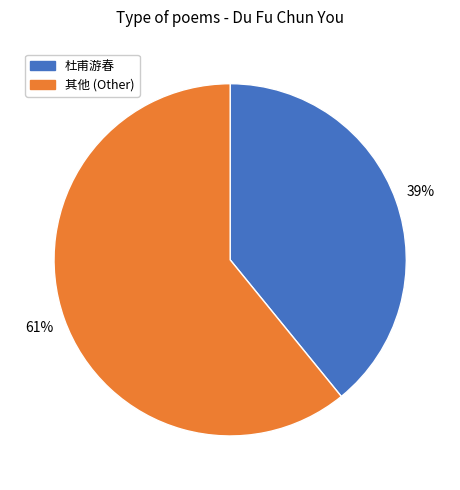

Rank the categories by value from highest to lowest.

其他 (Other), 杜甫游春